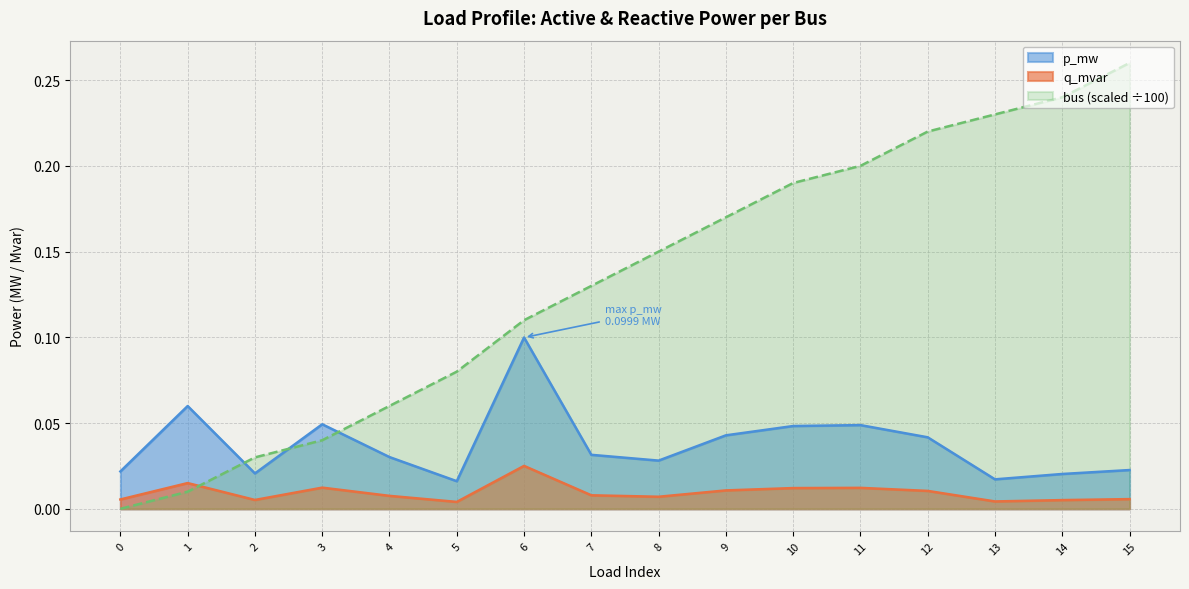

How many series are shown in this chart?

3